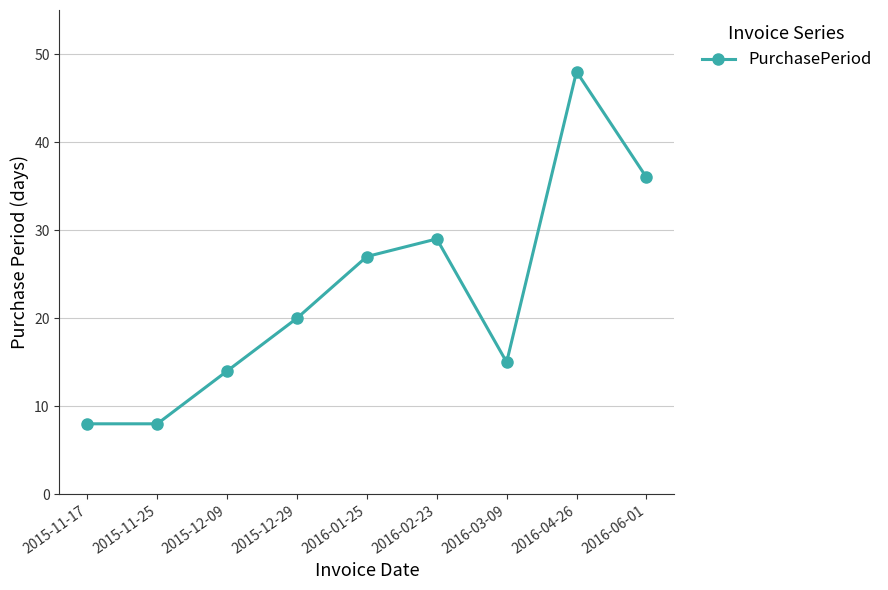

Where is the first local maximum?

2016-02-23